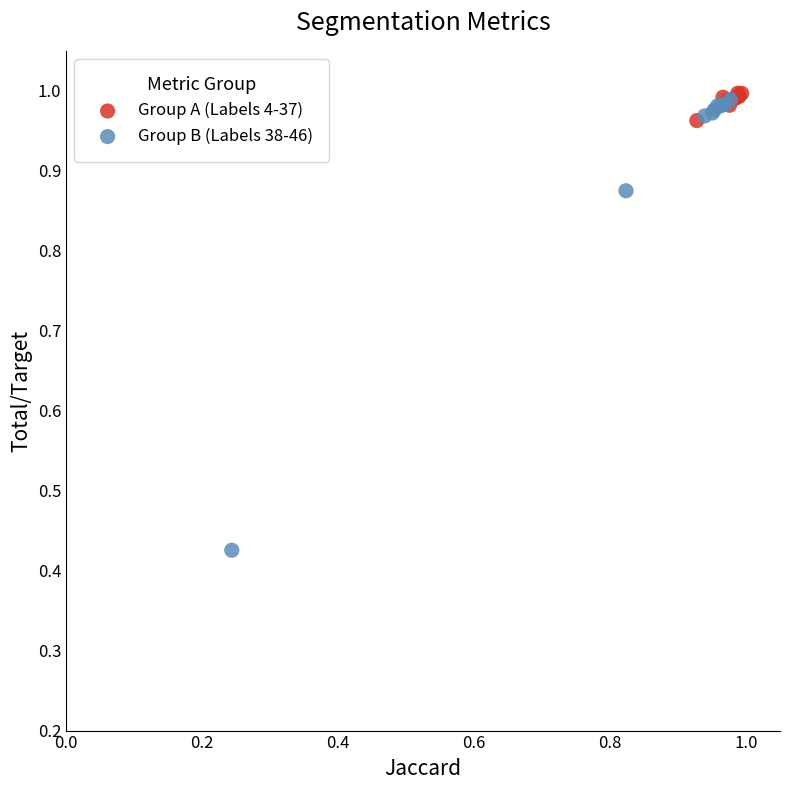

Which series reaches the maximum Y coordinate?

Group A (Labels 4-37)